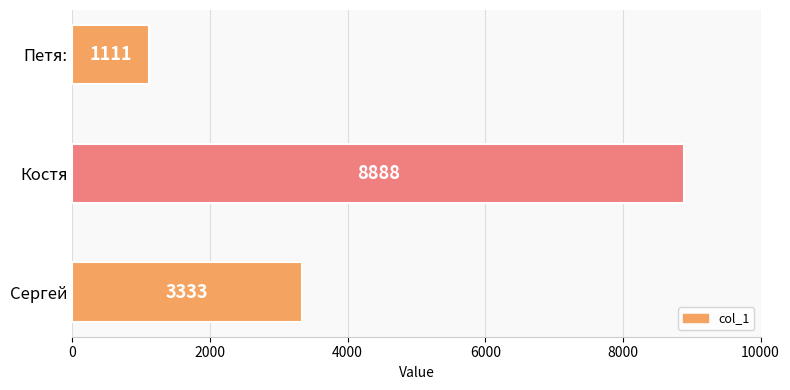

Are the bars horizontal?

Yes